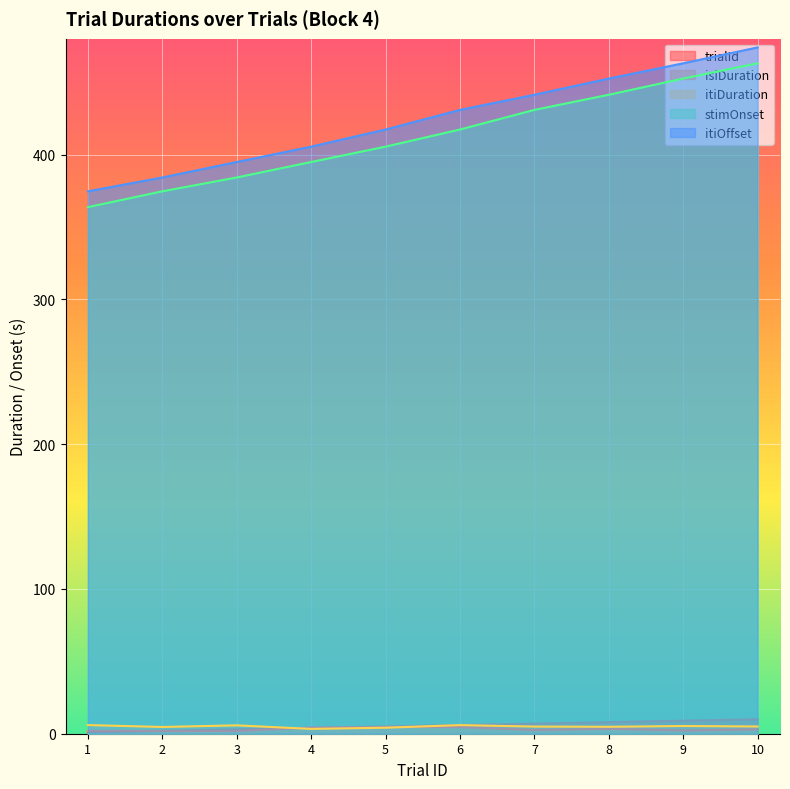

Reading right to left, what are all the values shown in this chart?

trialId: 10=10.0	9=9.0	8=8.0	7=7.0	6=6.0	5=5.0	4=4.0	3=3.0	2=2.0	1=1.0
isiDuration: 10=3.0	9=2.2	8=3.4	7=2.5	6=4.6	5=4.7	4=4.3	3=1.9	2=1.9	1=2.0
itiDuration: 10=5.0	9=5.3	8=4.8	7=4.9	6=5.9	5=4.2	4=3.3	3=5.8	2=4.7	1=6.0
stimOnset: 10=463.0	9=452.5	8=441.3	7=430.8	6=417.3	5=405.5	4=394.8	3=384.2	2=374.6	1=363.7
itiOffset: 10=474.0	9=463.0	8=452.5	7=441.3	6=430.8	5=417.3	4=405.5	3=394.8	2=384.2	1=374.6